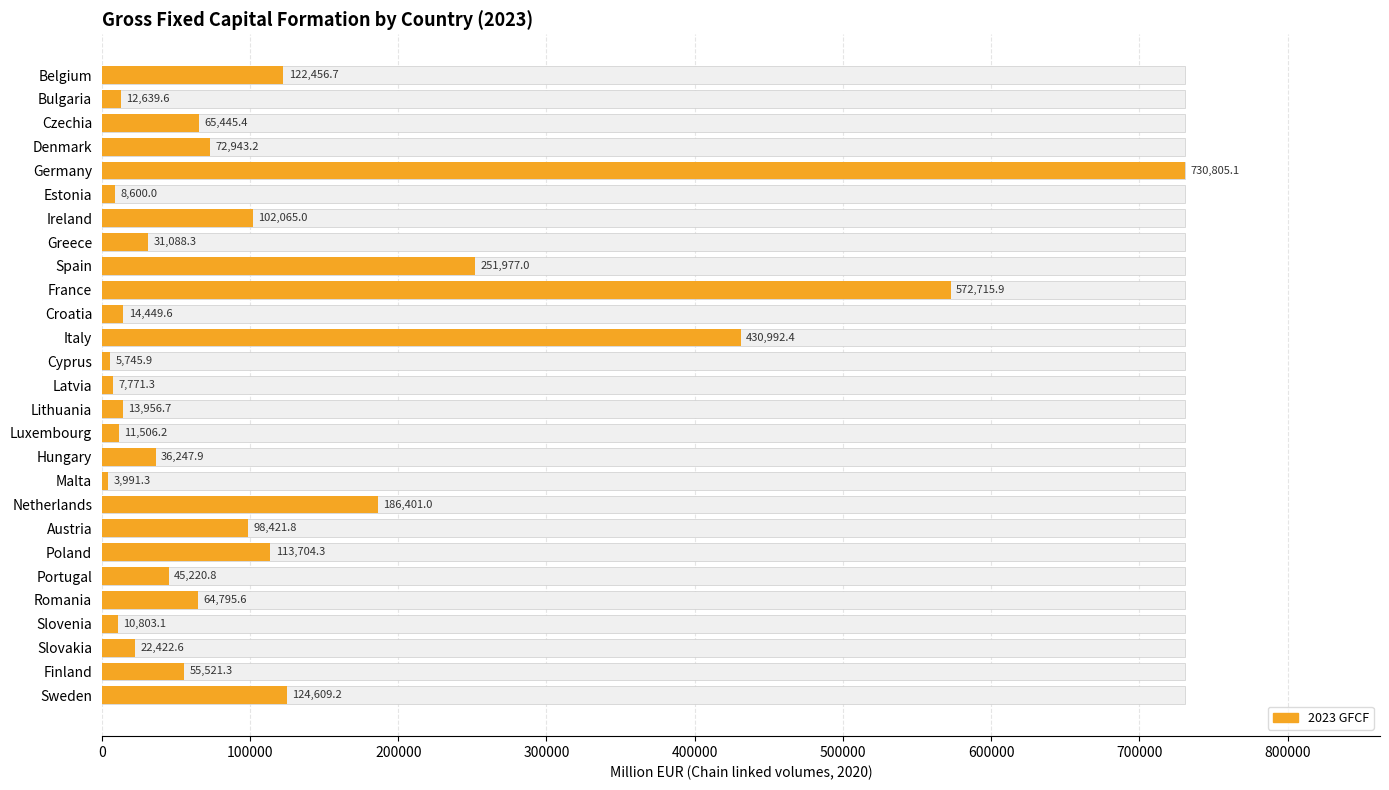

Count the number of values greater than 55521.

14